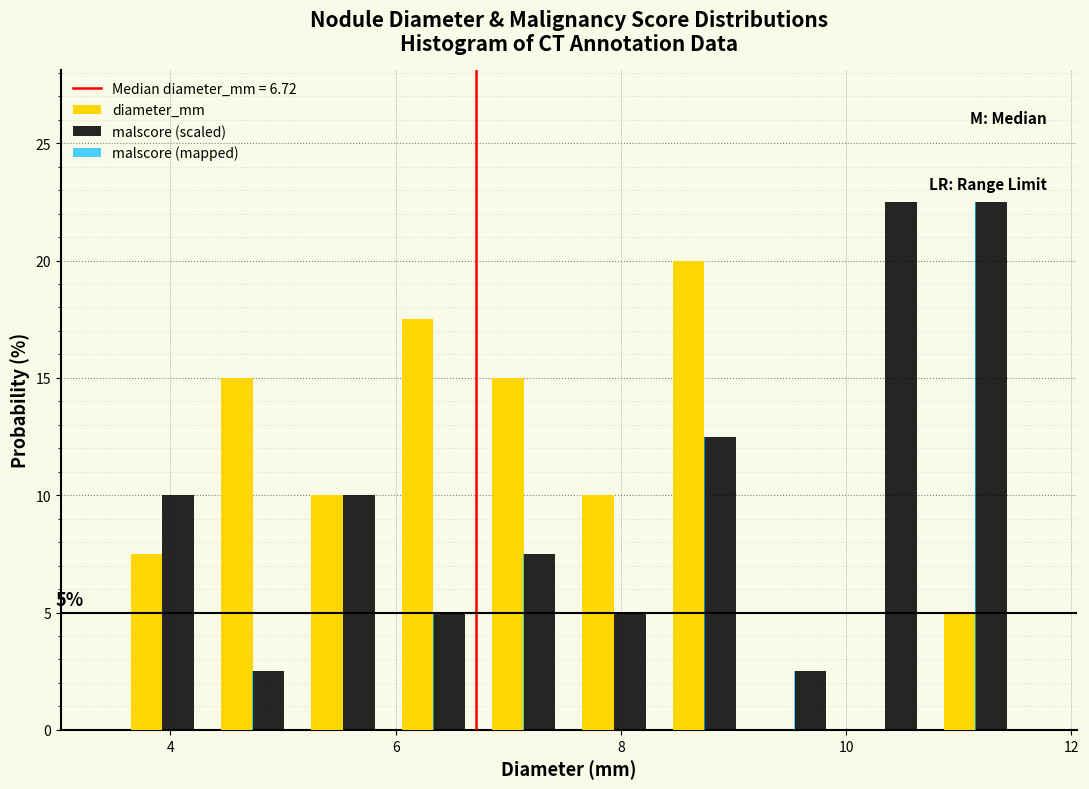

In the diameter_mm series, which range on the x-axis has the tallest bar?

8.4 to 9.2